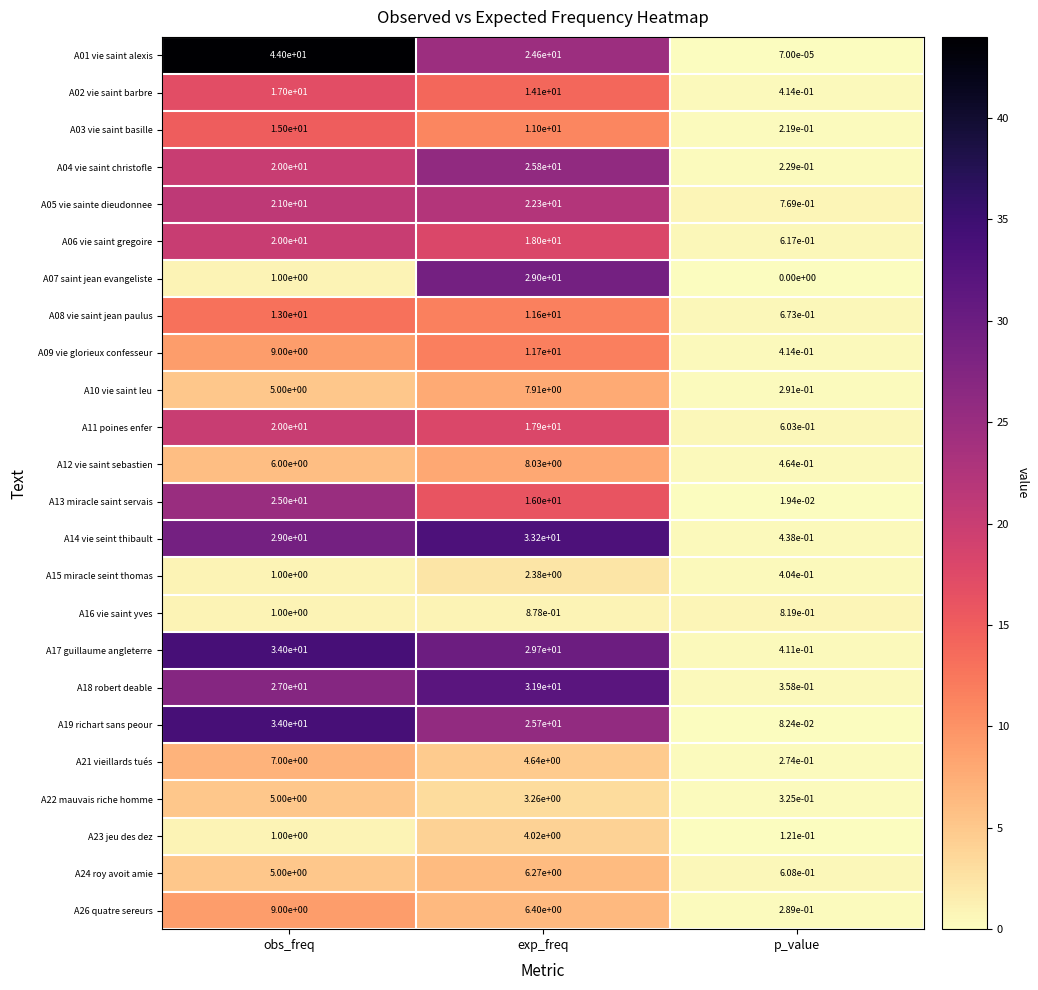

The A11 poines enfer series shows 10.3 at exp_freq. True or false?

False